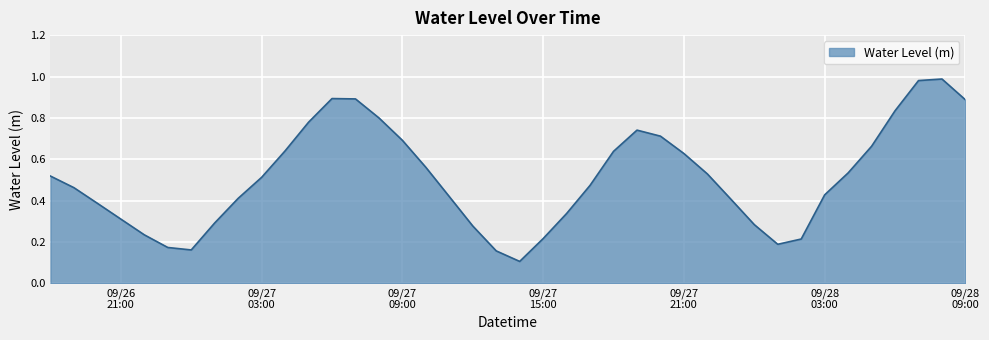

Rank the categories by value from highest to lowest.

2024-09-28 08:00:00, 2024-09-28 07:00:00, 2024-09-27 06:00:00, 2024-09-27 07:00:00, 2024-09-28 09:00:00, 2024-09-28 06:00:00, 2024-09-27 08:00:00, 2024-09-27 05:00:00, 2024-09-27 19:00:00, 2024-09-27 20:00:00, 2024-09-27 09:00:00, 2024-09-28 05:00:00, 2024-09-27 04:00:00, 2024-09-27 18:00:00, 2024-09-27 21:00:00, 2024-09-27 10:00:00, 2024-09-28 04:00:00, 2024-09-27 22:00:00, 2024-09-26 18:00:00, 2024-09-27 03:00:00, 2024-09-27 17:00:00, 2024-09-26 19:00:00, 2024-09-28 03:00:00, 2024-09-27 11:00:00, 2024-09-27 02:00:00, 2024-09-27 23:00:00, 2024-09-26 20:00:00, 2024-09-27 16:00:00, 2024-09-26 21:00:00, 2024-09-27 01:00:00, 2024-09-28 00:00:00, 2024-09-27 12:00:00, 2024-09-26 22:00:00, 2024-09-27 15:00:00, 2024-09-28 02:00:00, 2024-09-28 01:00:00, 2024-09-26 23:00:00, 2024-09-27 00:00:00, 2024-09-27 13:00:00, 2024-09-27 14:00:00